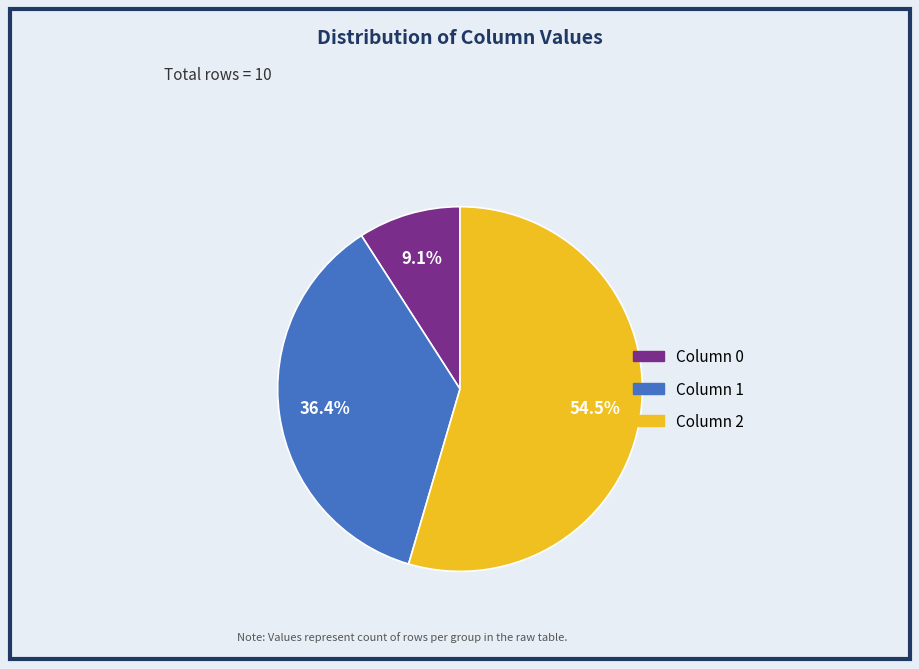

Is there any slice that represents more than half of the pie?

Yes